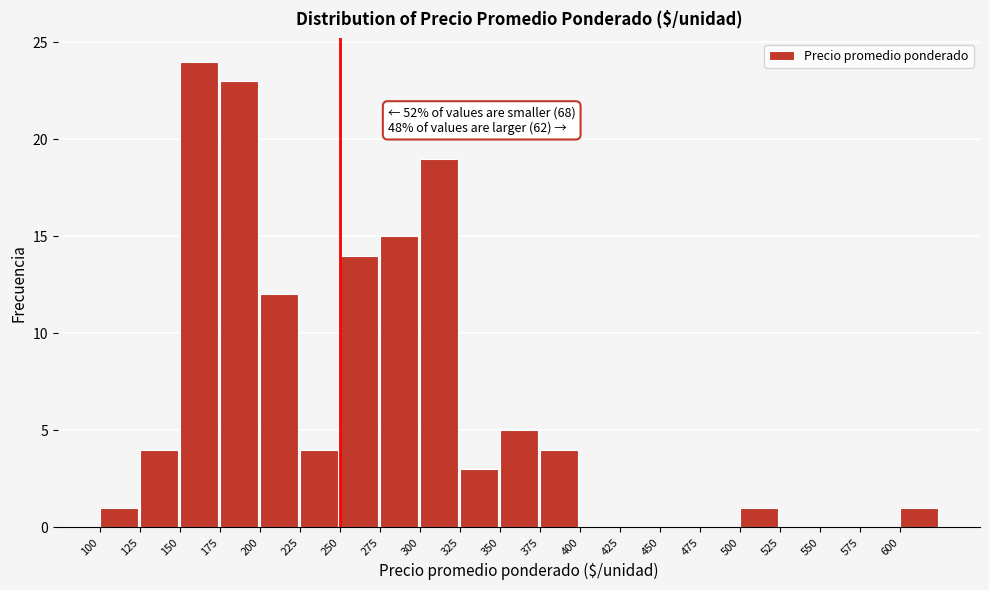

Which range on the x-axis has the tallest bar?

150 to 175